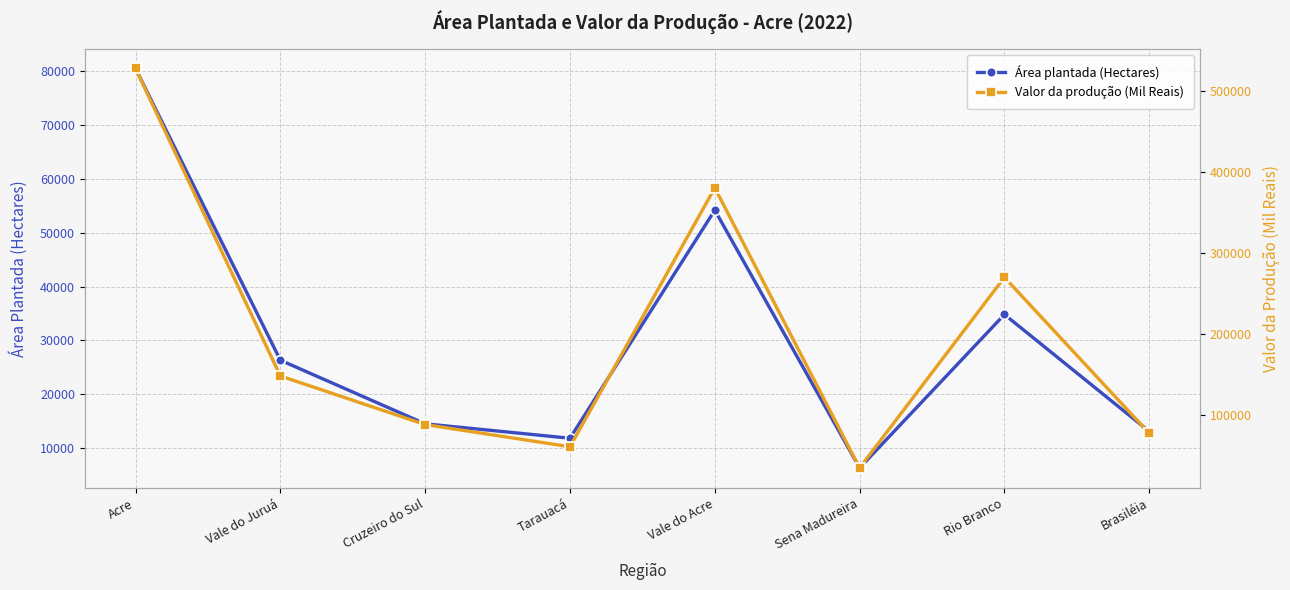

In Área plantada (Hectares), how many points are higher than both neighbors (excluding endpoints)?

2